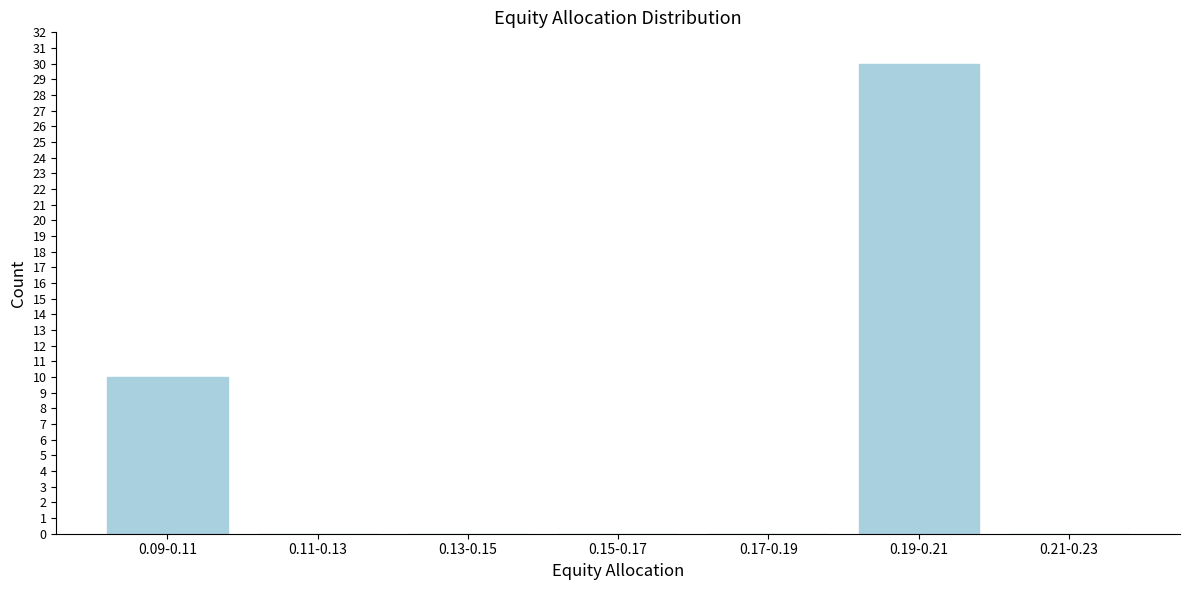

Reading left to right, transcribe all the data shown in this chart.

0.09-0.11=10	0.11-0.13=0	0.13-0.15=0	0.15-0.17=0	0.17-0.19=0	0.19-0.21=30	0.21-0.23=0